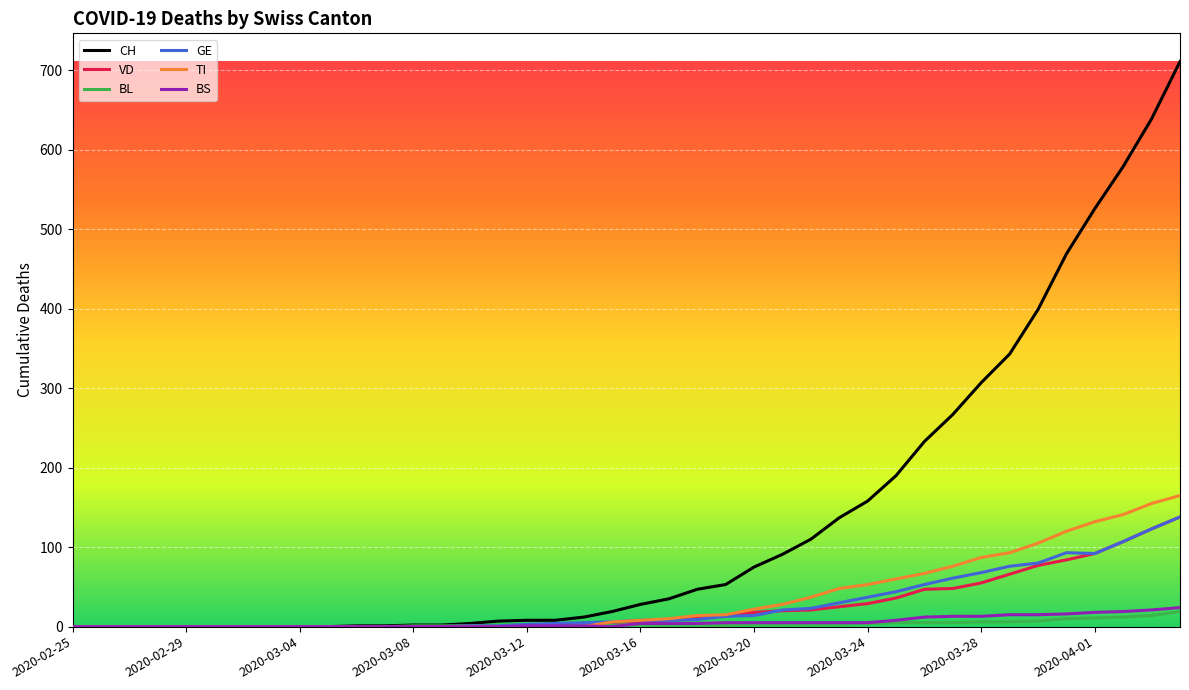

What is the maximum value shown in the chart?

711